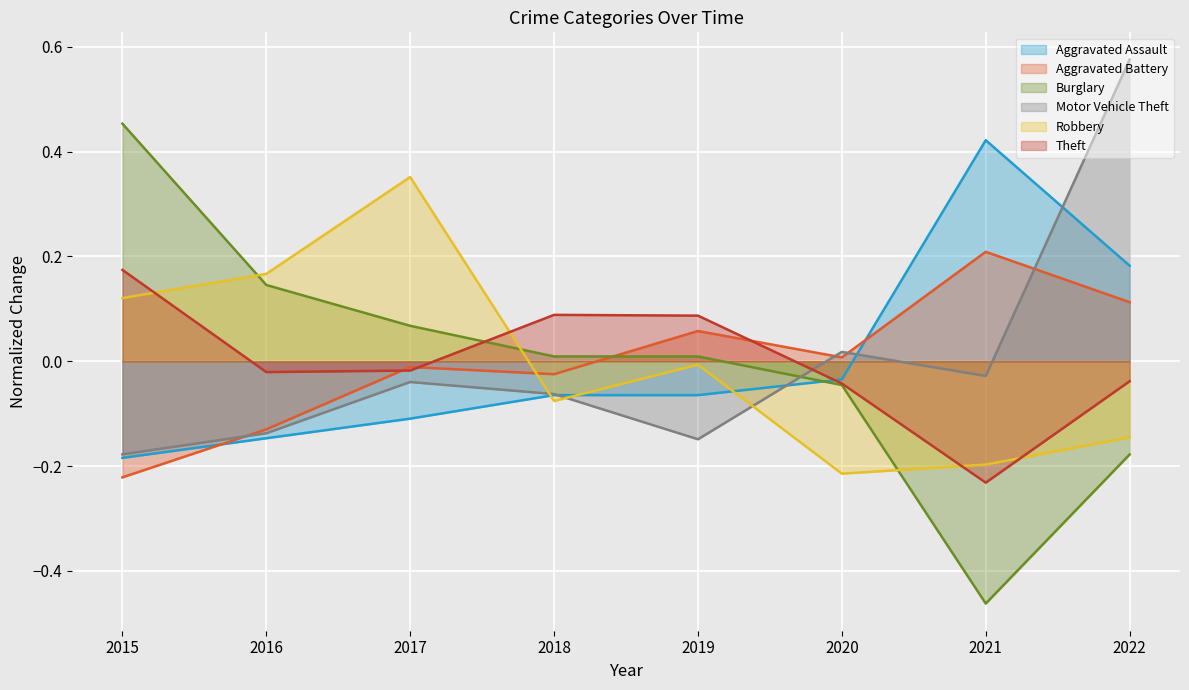

The value of Aggravated Battery at 2019 is 0.1. True or false?

False